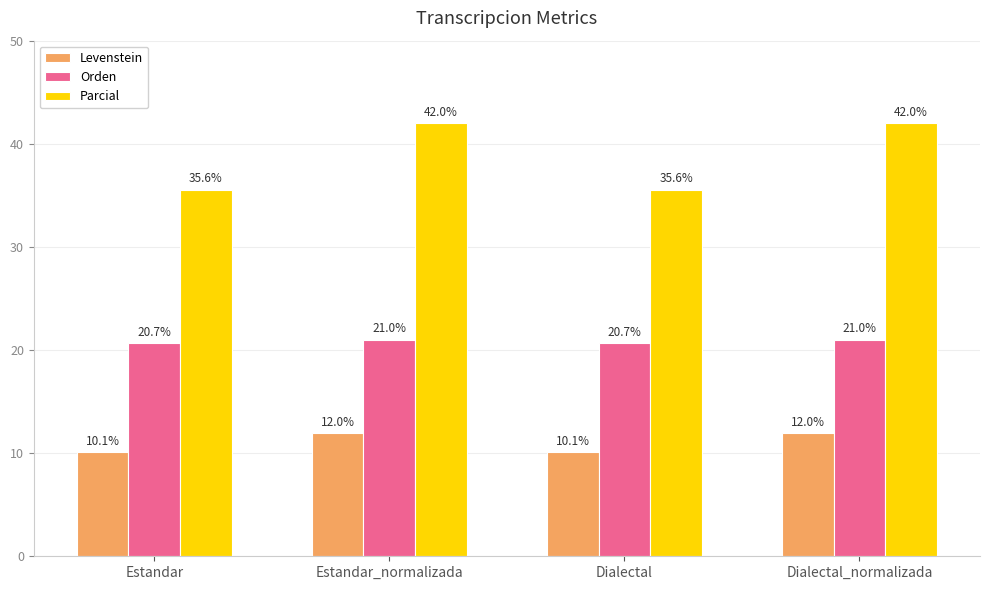

Reading left to right, transcribe all the data shown in this chart.

Levenstein: Estandar=10.1	Estandar_normalizada=12.0	Dialectal=10.1	Dialectal_normalizada=12.0
Orden: Estandar=20.7	Estandar_normalizada=21.0	Dialectal=20.7	Dialectal_normalizada=21.0
Parcial: Estandar=35.6	Estandar_normalizada=42.0	Dialectal=35.6	Dialectal_normalizada=42.0